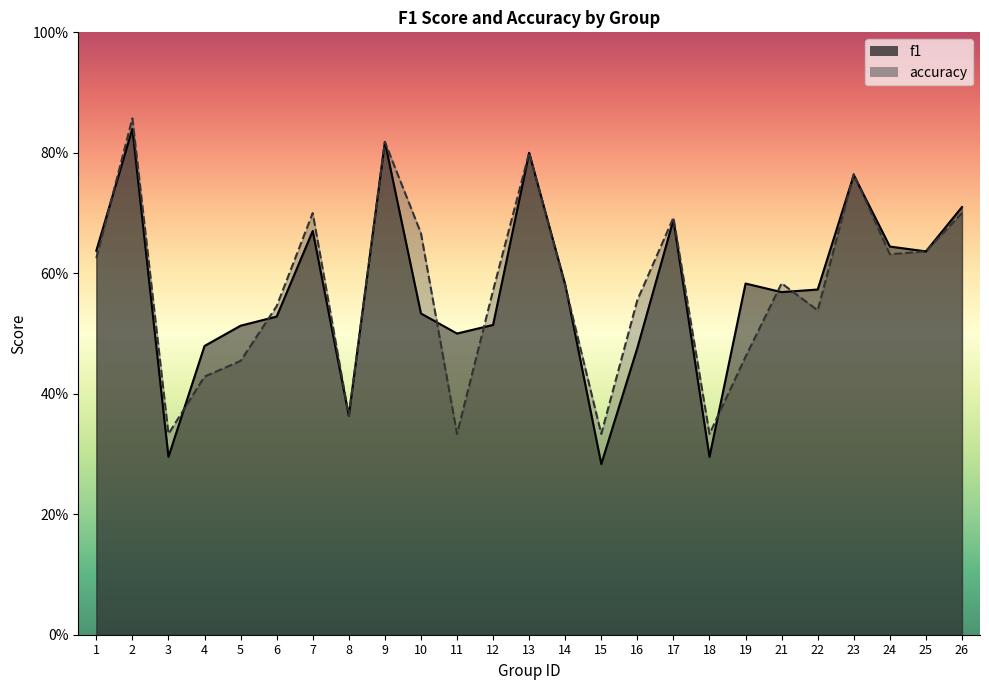

Read the f1 value at 8.

0.4